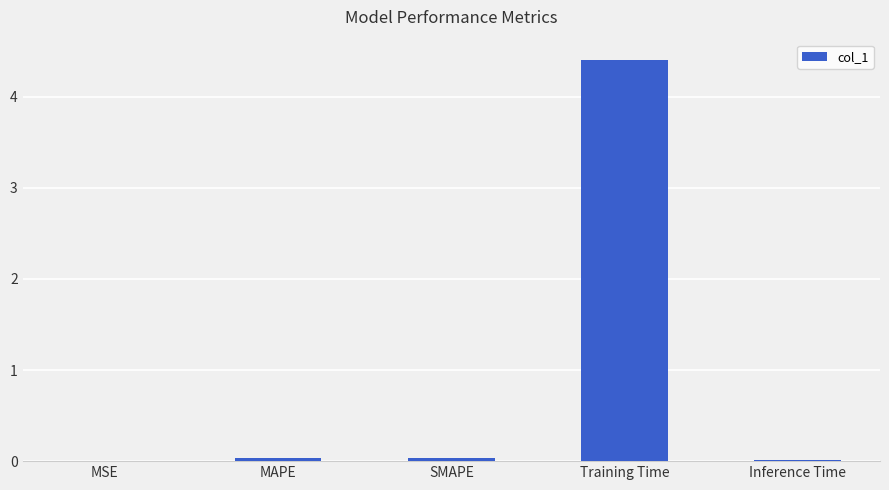

What is the greatest value displayed?

4.4